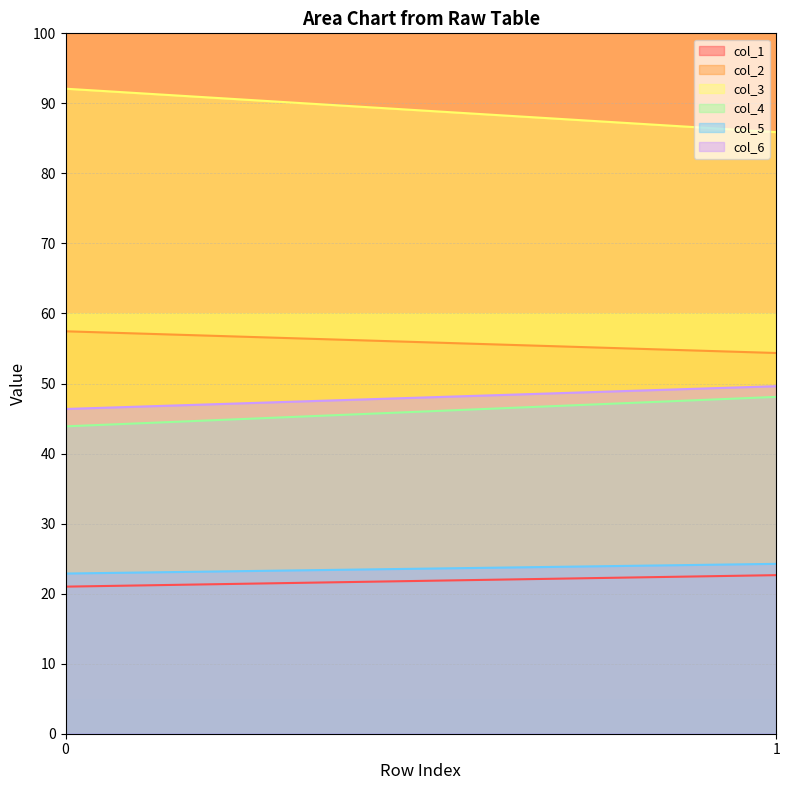

Reading right to left, list all the values displayed in this chart.

col_1: 22.6	21.0
col_2: 54.4	57.5
col_3: 85.9	92.1
col_4: 48.1	43.9
col_5: 24.3	22.9
col_6: 49.6	46.4